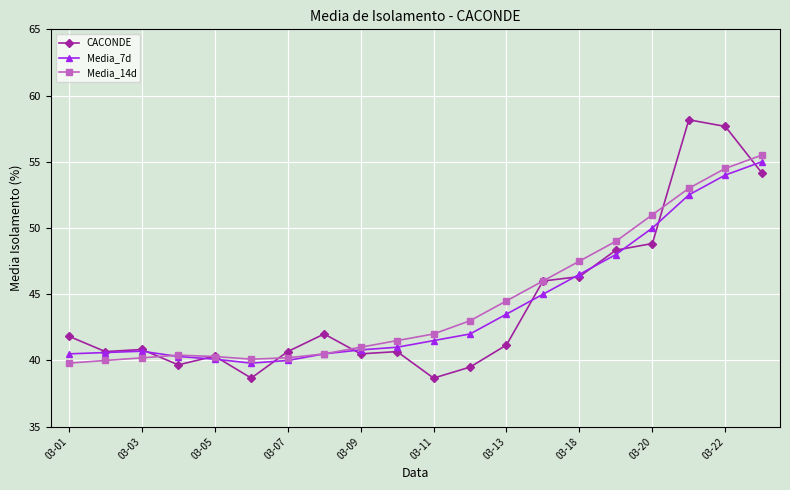

What is the highest value of the Media_14d series?

55.5